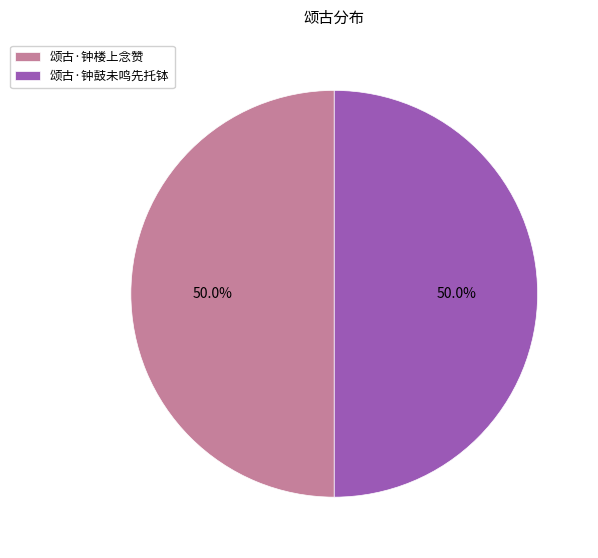

How many slices are in this pie chart?

2